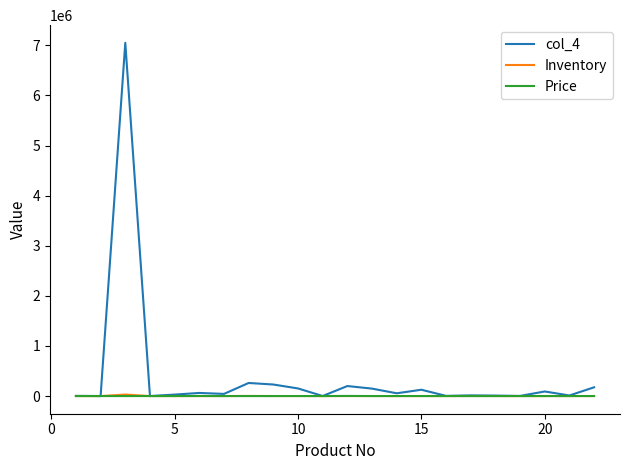

What is the sum of all Price values?

6658.5